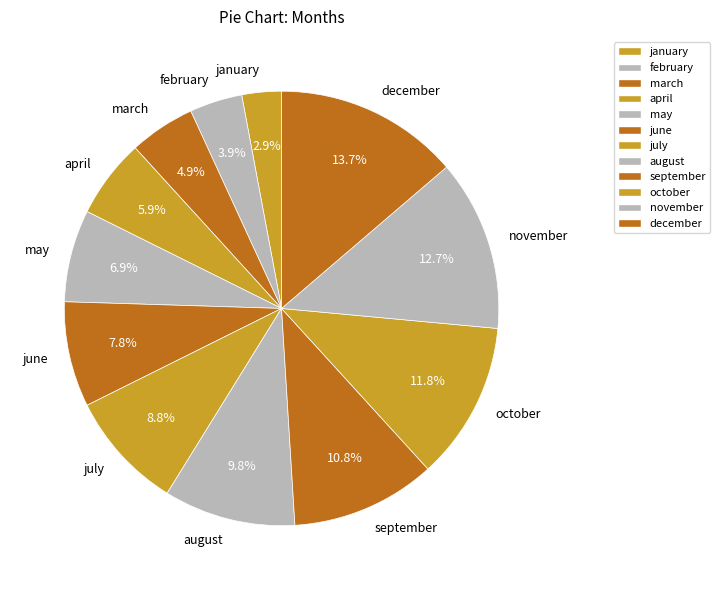

Rank the categories by value from lowest to highest.

january, february, march, april, may, june, july, august, september, october, november, december